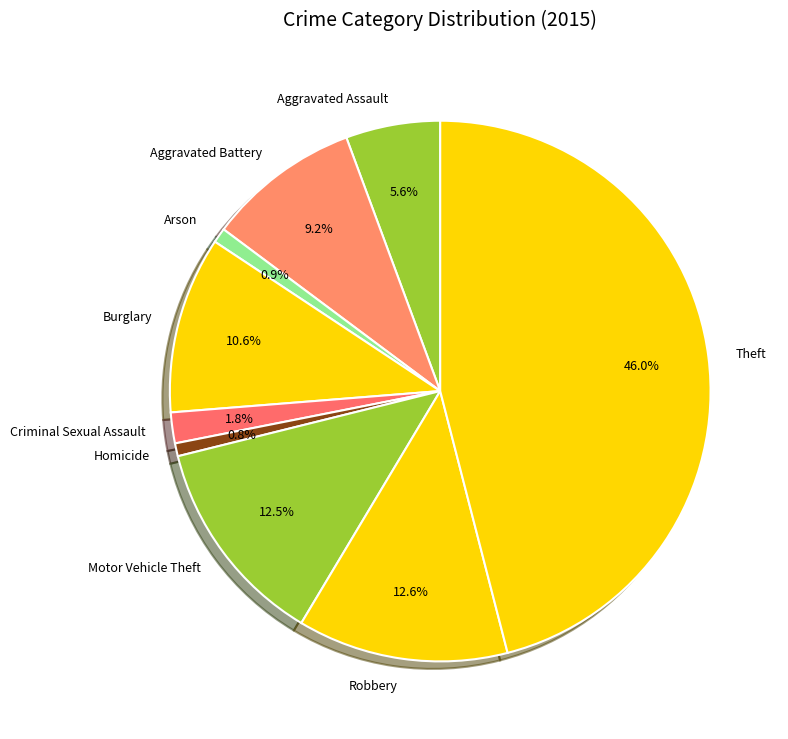

To the nearest percent, what portion does Robbery represent?

13%